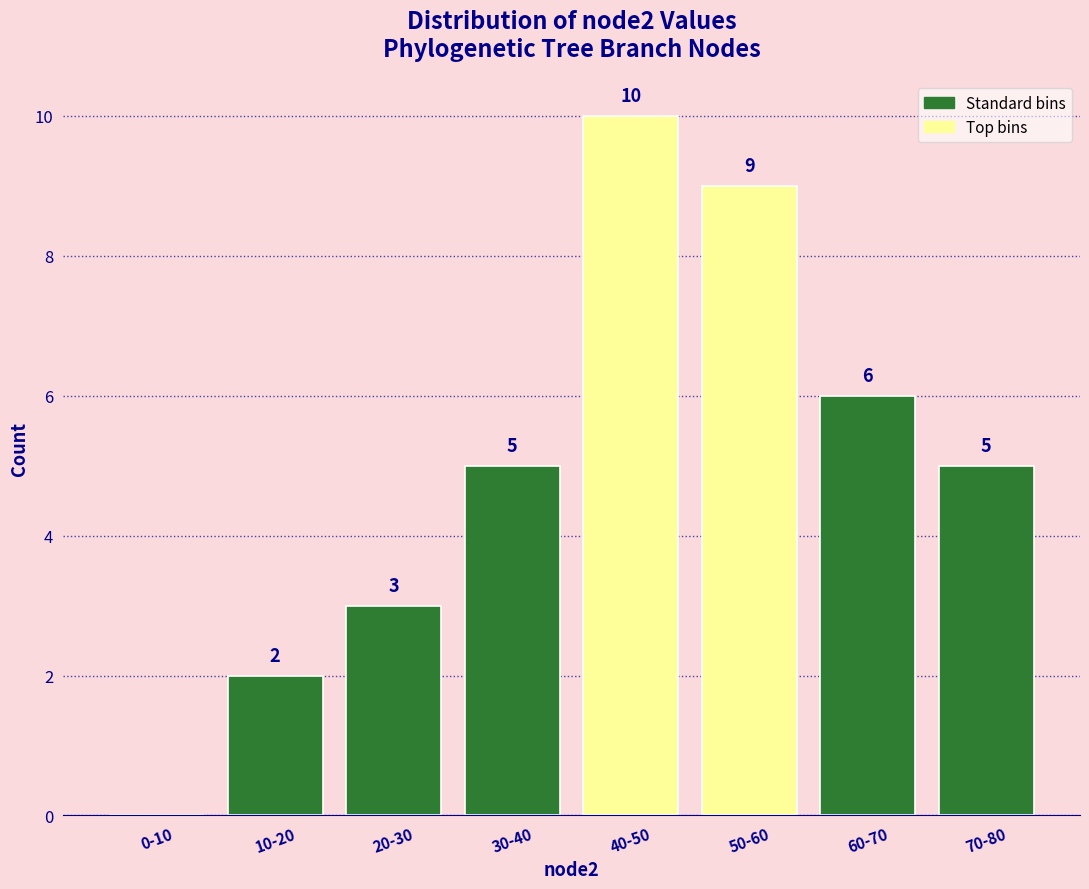

Reading left to right, extract all data points from this chart.

0-10=0	10-20=2	20-30=3	30-40=5	40-50=10	50-60=9	60-70=6	70-80=5